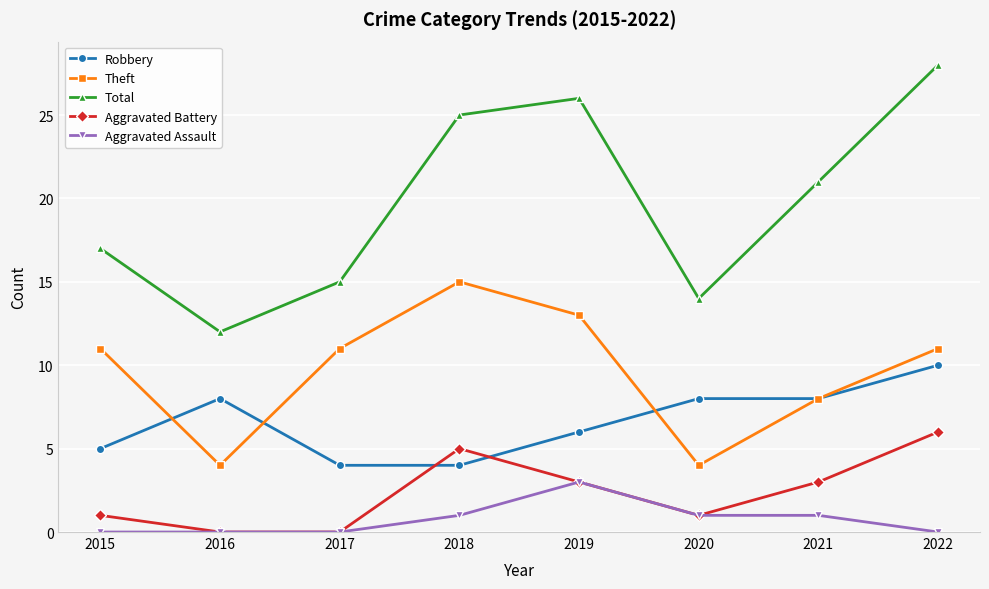

What is the difference between the maximum and minimum values in the Theft series?

11